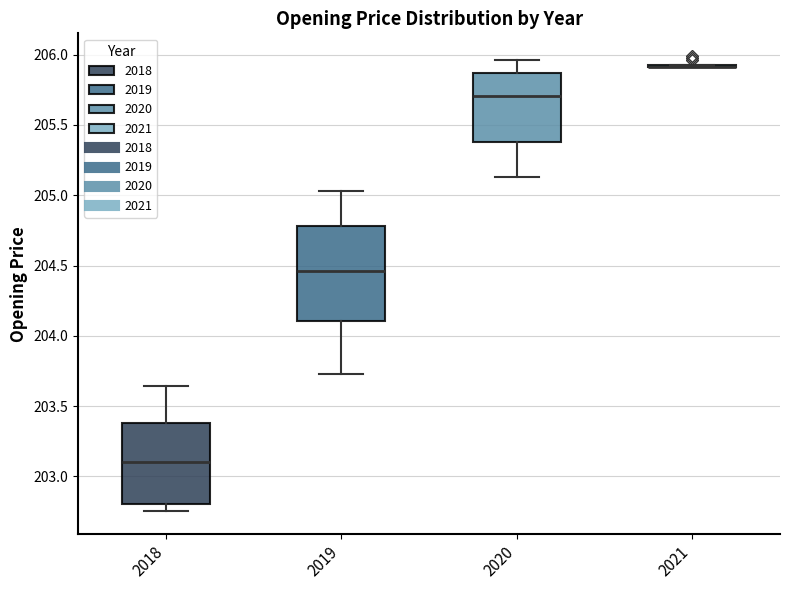

Reading left to right, read every box against the y-axis: the position of its median line, the range the box covers, and the ends of its whiskers. The values are not printed on the chart, so give them approximately, as read against the axis.

2018: median 203.10, box 202.80 to 203.40, whiskers 202.75 to 203.65
2019: median 204.45, box 204.10 to 204.80, whiskers 203.70 to 205.05
2020: median 205.70, box 205.40 to 205.85, whiskers 205.15 to 205.95
2021: box collapsed to a line at 205.90, whiskers 205.90 to 205.95